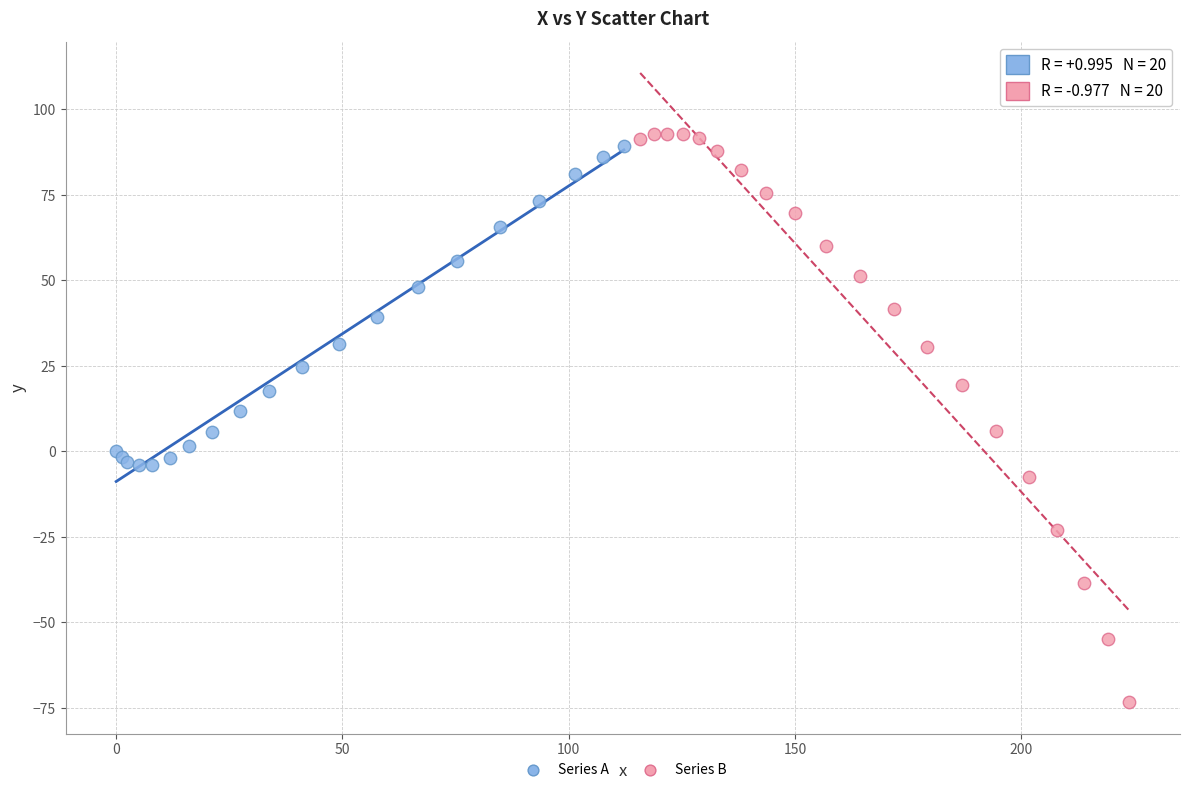

Which series has the widest spread of Y values?

Series B